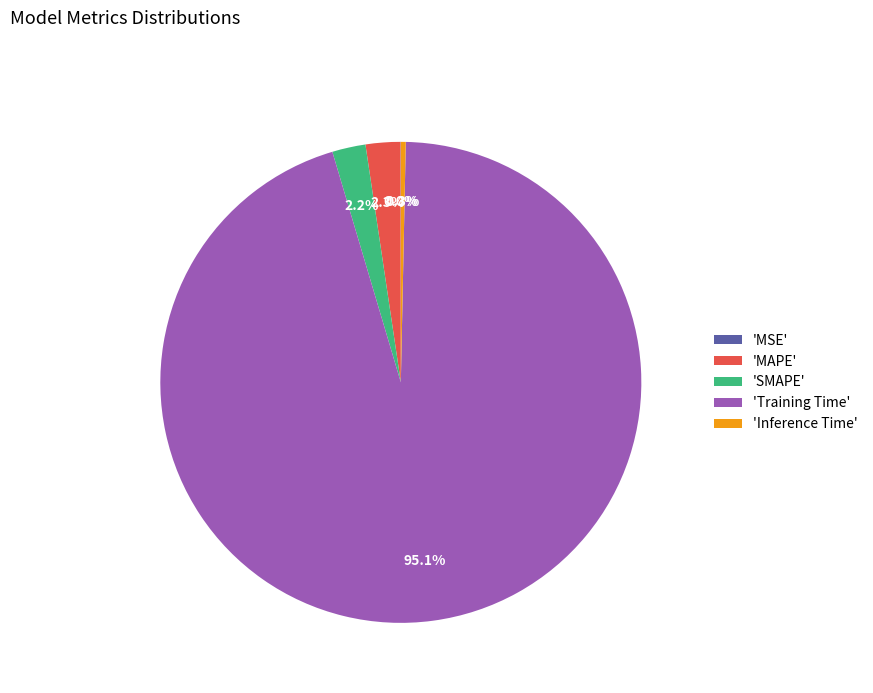

How much of the chart is everything except 'Inference Time'?

99.7%